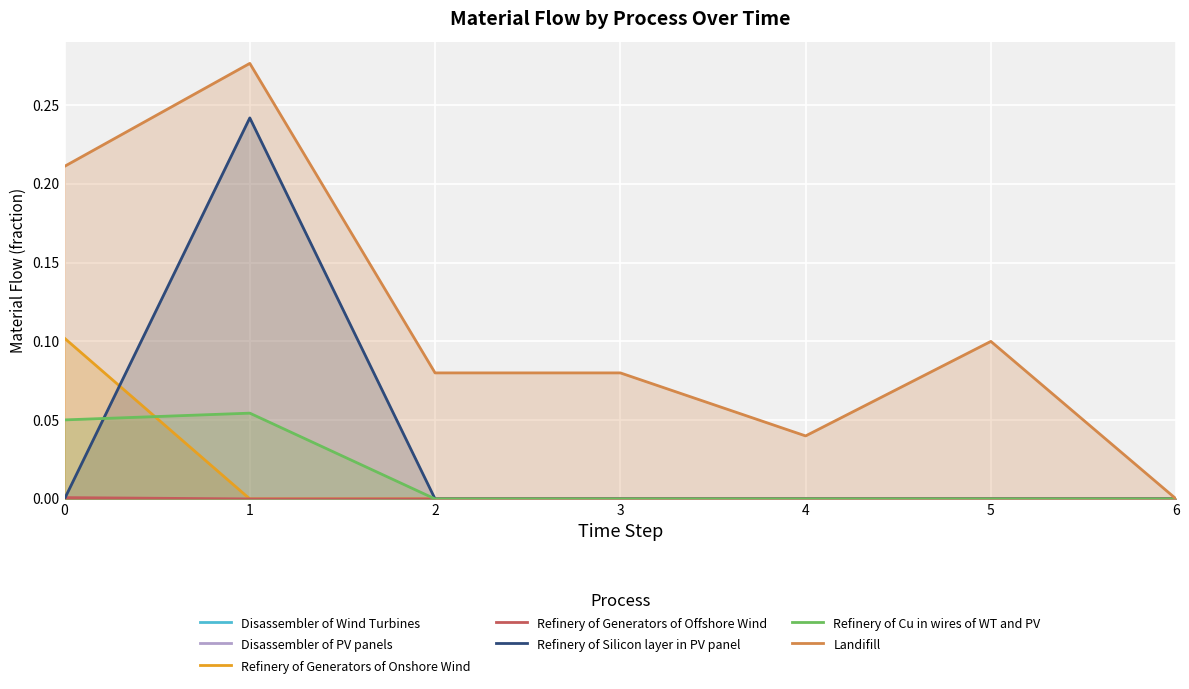

True or false: Refinery of Silicon layer in PV panel has a value of 0.0 at 3.

True